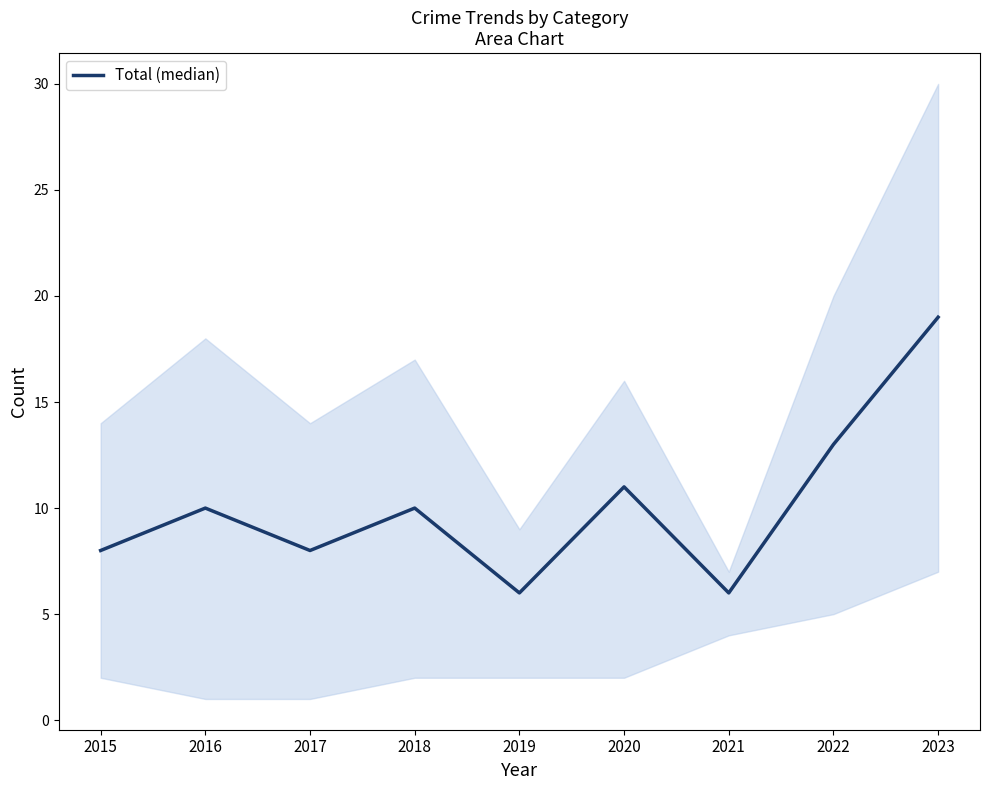

Does the chart have visible grid lines?

No